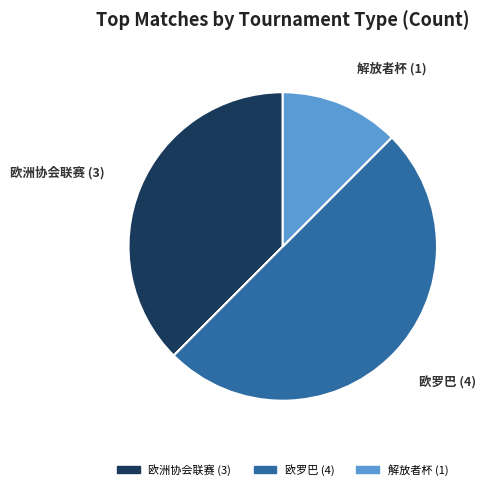

Is 解放者杯 the majority of the pie?

No